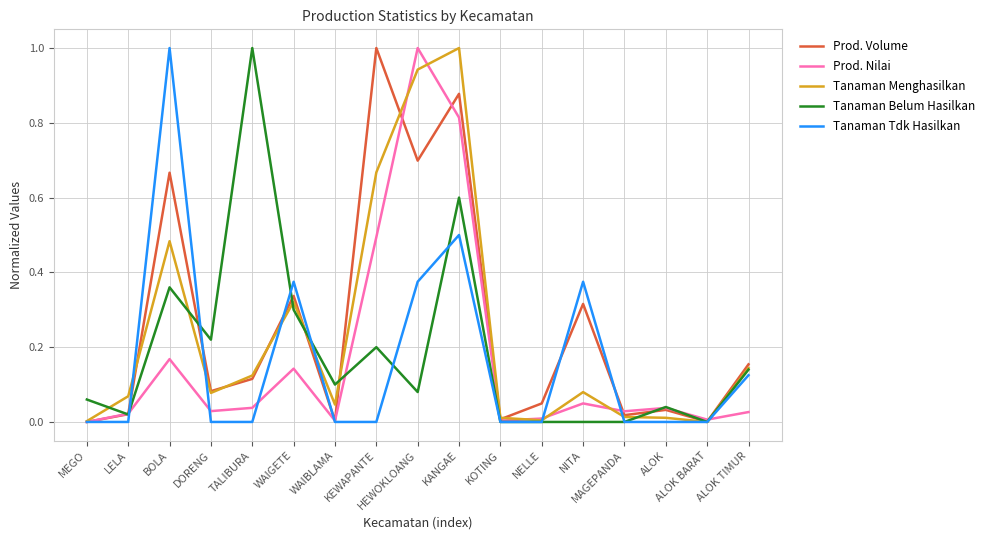

Between DORENG and ALOK, which series saw the biggest shift?

Tanaman Belum Hasilkan